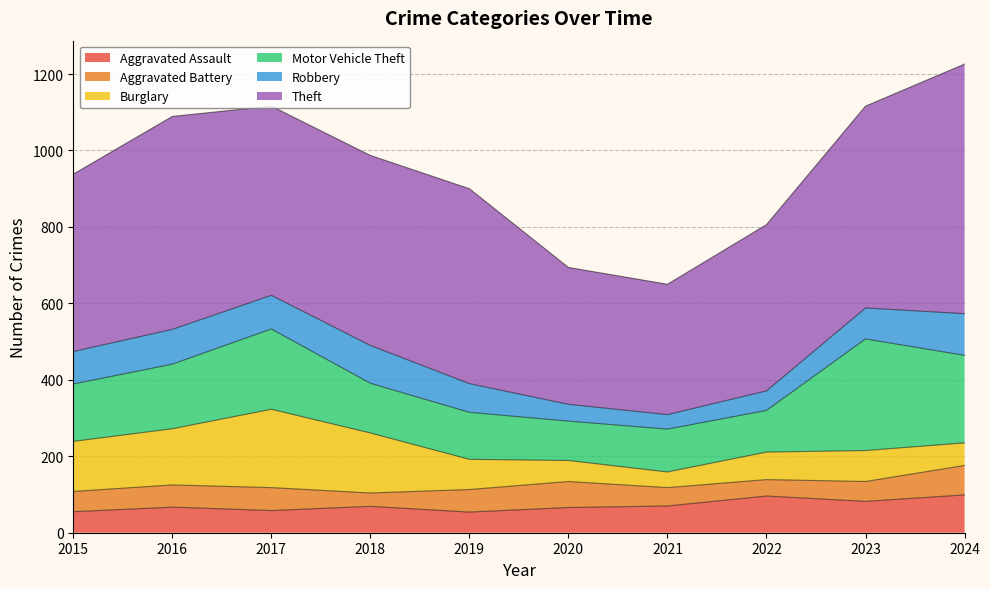

What is the value of the Aggravated Assault point at the 10th from the left?

99